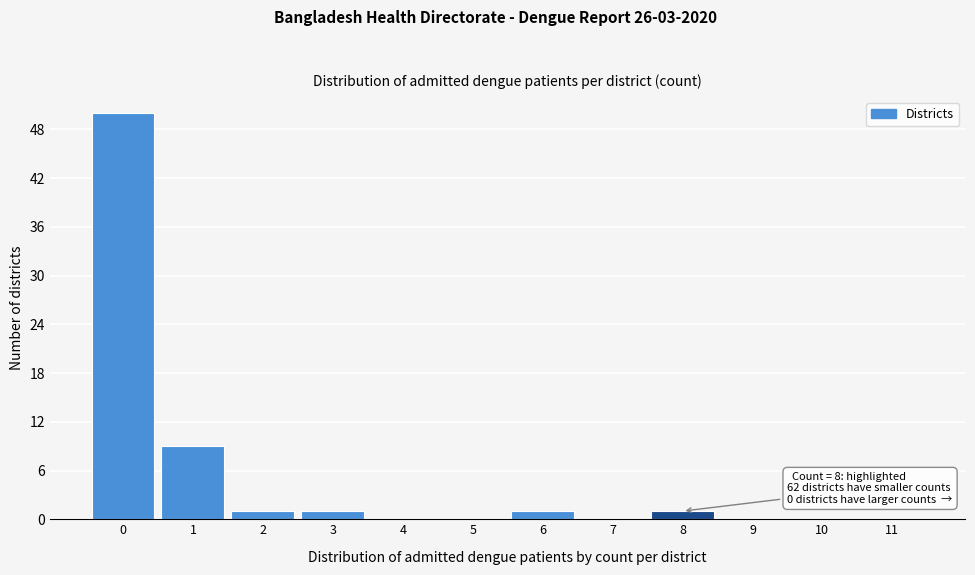

Reading left to right, list all the values displayed in this chart.

0=50	1=9	2=1	3=1	4=0	5=0	6=1	7=0	8=1	9=0	10=0	11=0